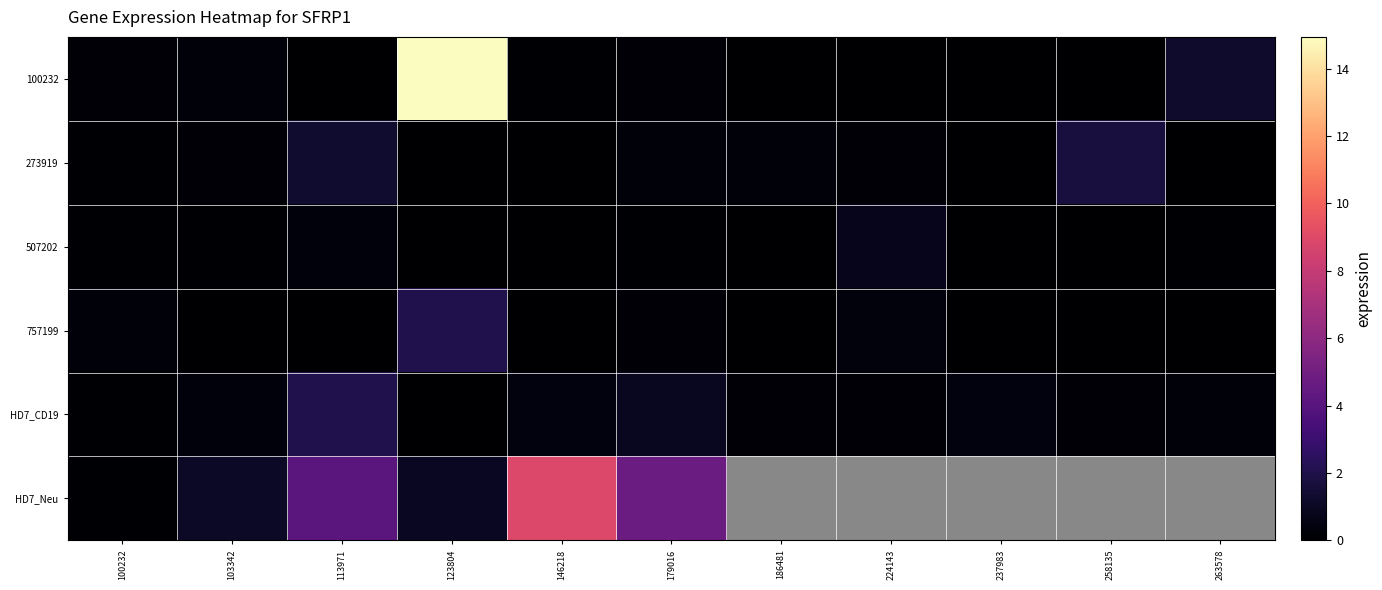

Which has a higher value, 263578 or 179016?

263578